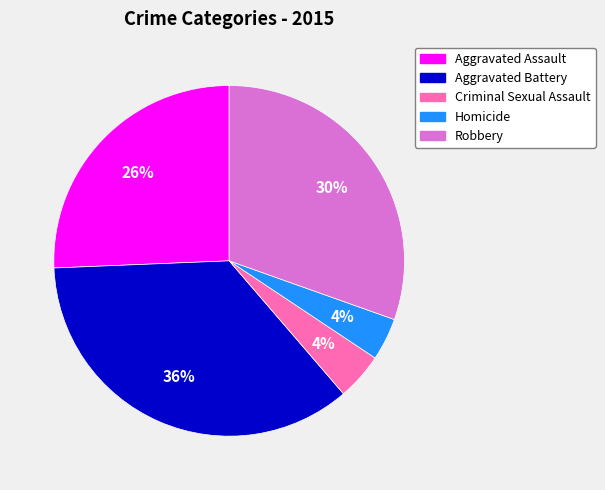

The Criminal Sexual Assault slice represents 4% of the pie. True or false?

True